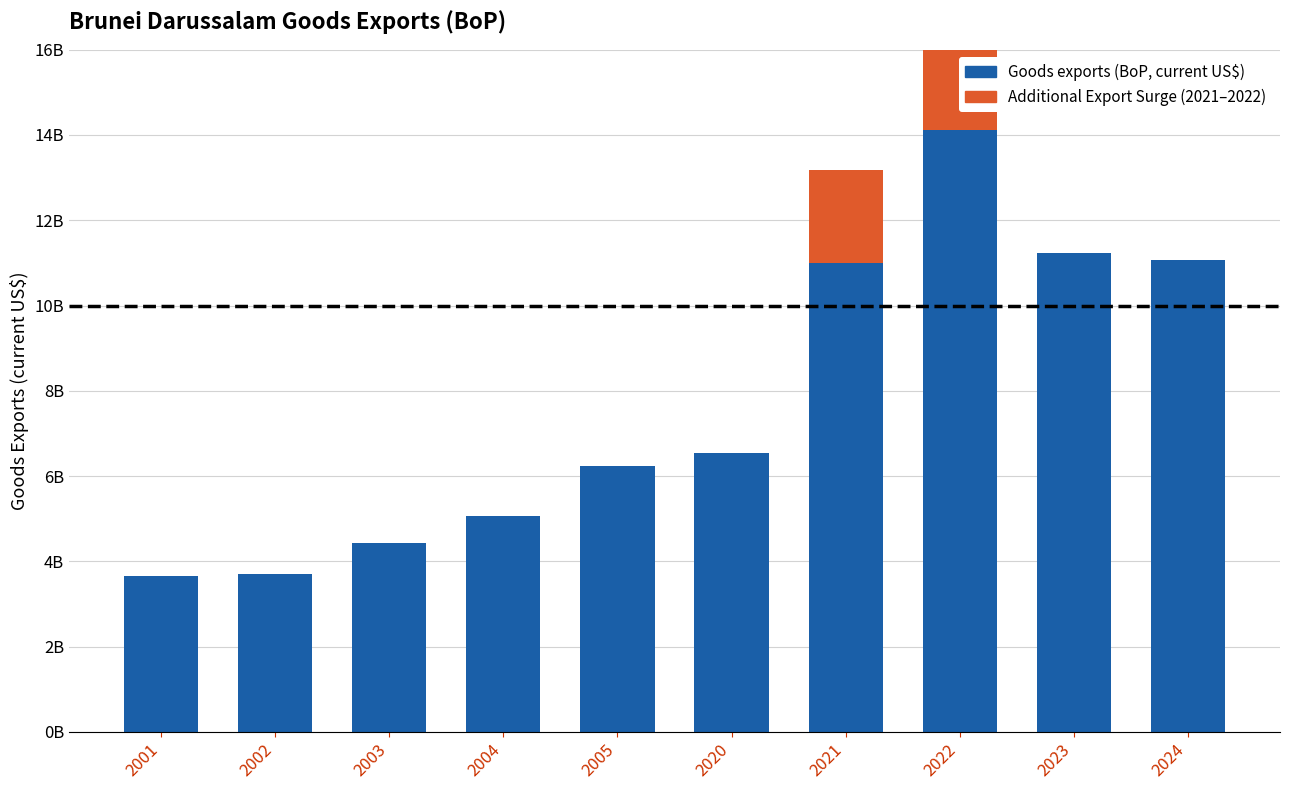

List the series in order of their peak value, lowest first.

Additional Export Surge, Goods exports (BoP, current US$)